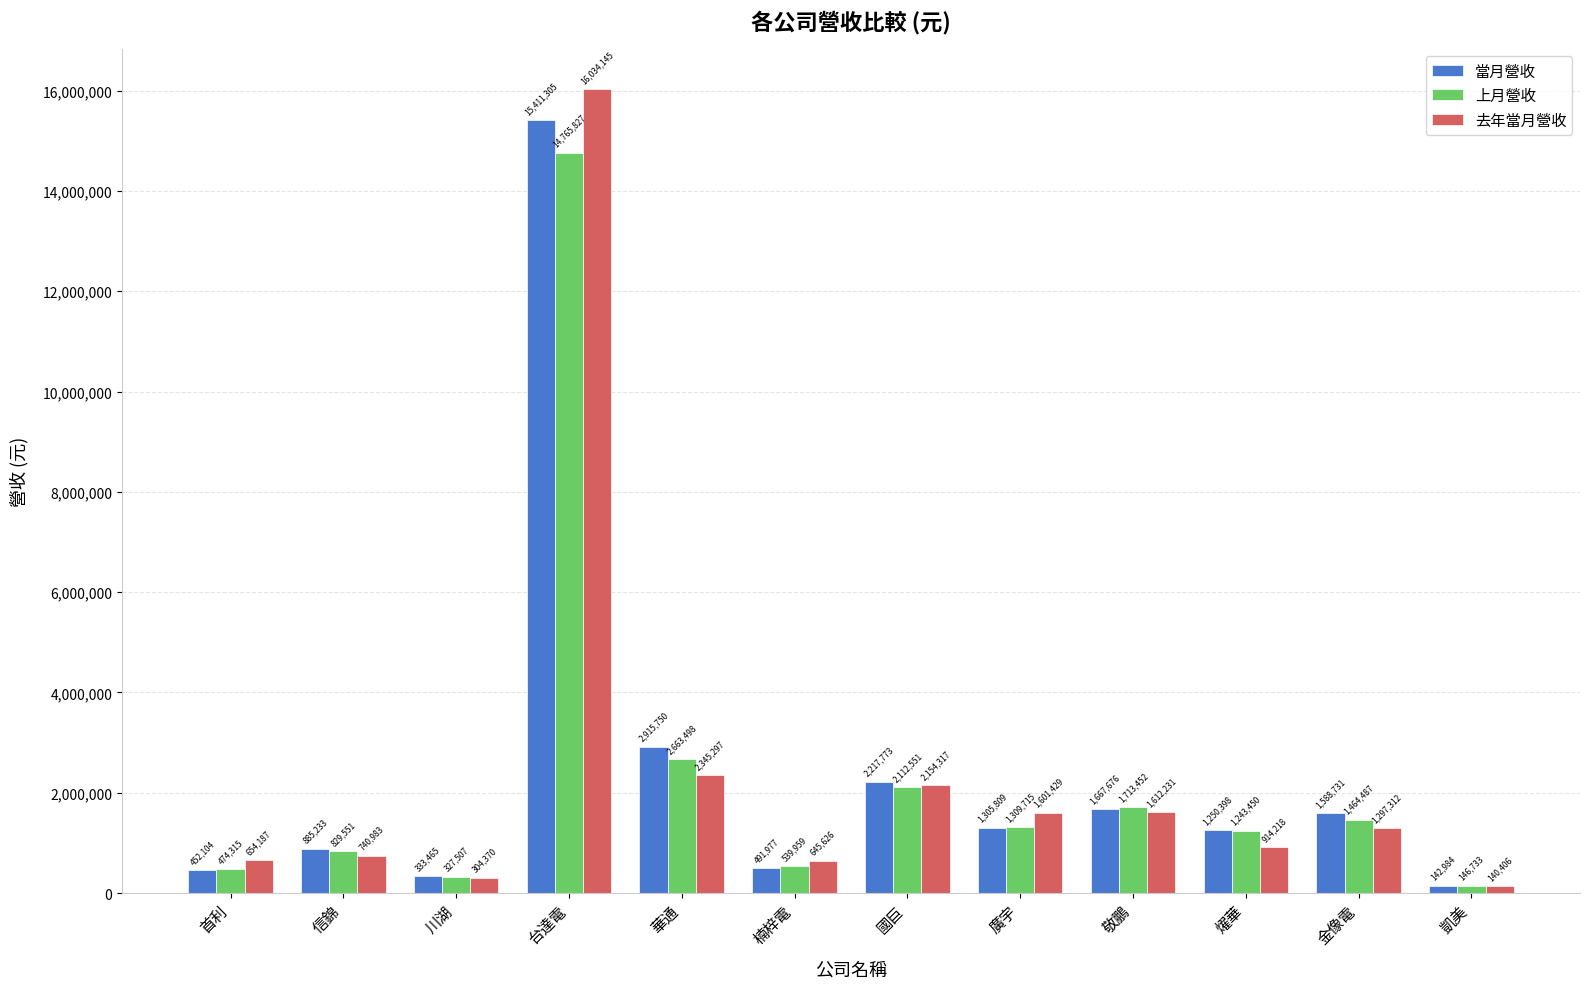

Reading right to left, transcribe all the data shown in this chart.

當月營收: 凱美=142984	金像電=1588731	燿華=1250398	敬鵬=1667676	廣宇=1305809	國巨=2217773	楠梓電=491977	華通=2915750	台達電=15411305	川湖=333465	信錦=885233	首利=452104
上月營收: 凱美=146733	金像電=1464487	燿華=1243450	敬鵬=1713452	廣宇=1309715	國巨=2112551	楠梓電=539959	華通=2663498	台達電=14765827	川湖=327507	信錦=829551	首利=474315
去年當月營收: 凱美=140406	金像電=1297312	燿華=914218	敬鵬=1612231	廣宇=1601429	國巨=2154317	楠梓電=645626	華通=2345297	台達電=16034145	川湖=304370	信錦=740983	首利=654187